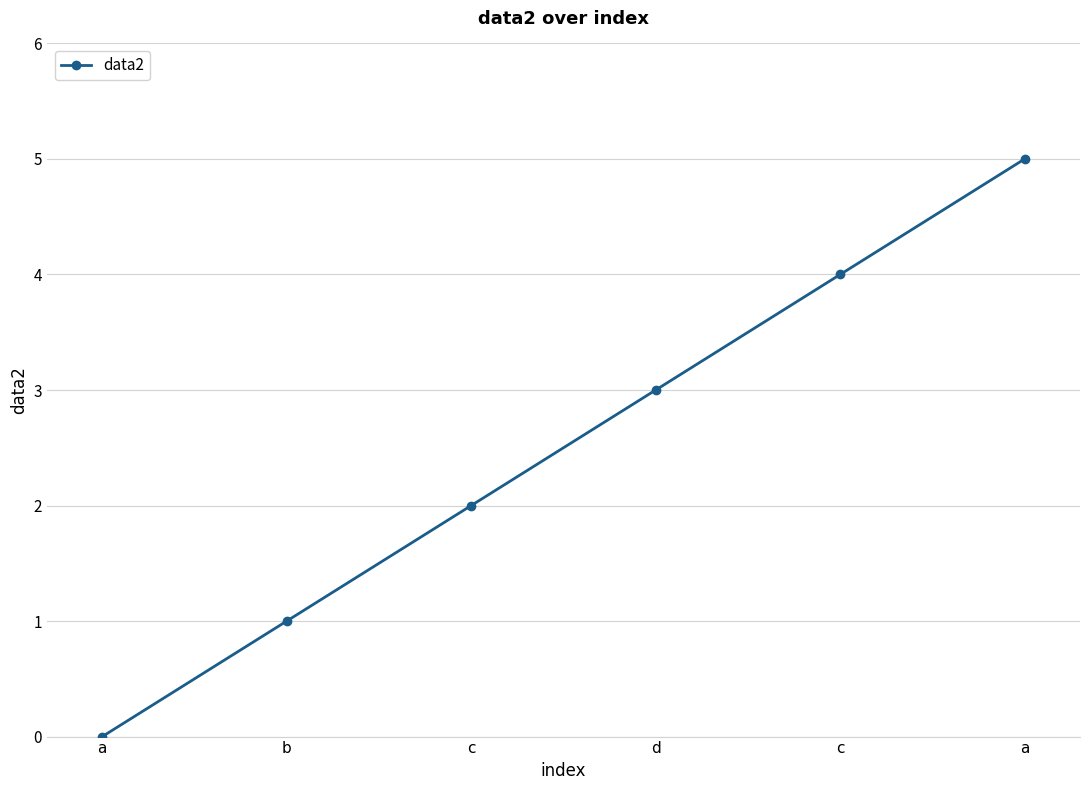

What is the greatest value displayed?

5